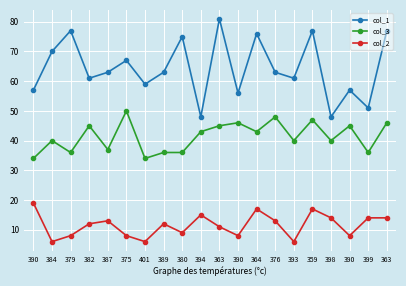

True or false: col_3 and col_2 cross at least once.

False